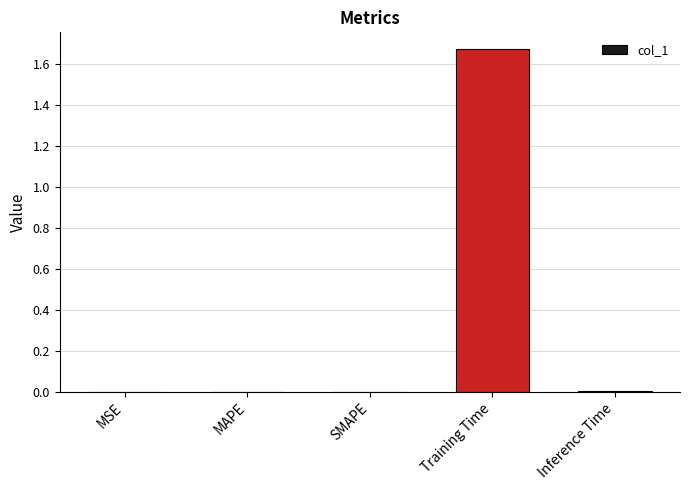

What is the change in value from SMAPE to Training Time?

+1.7